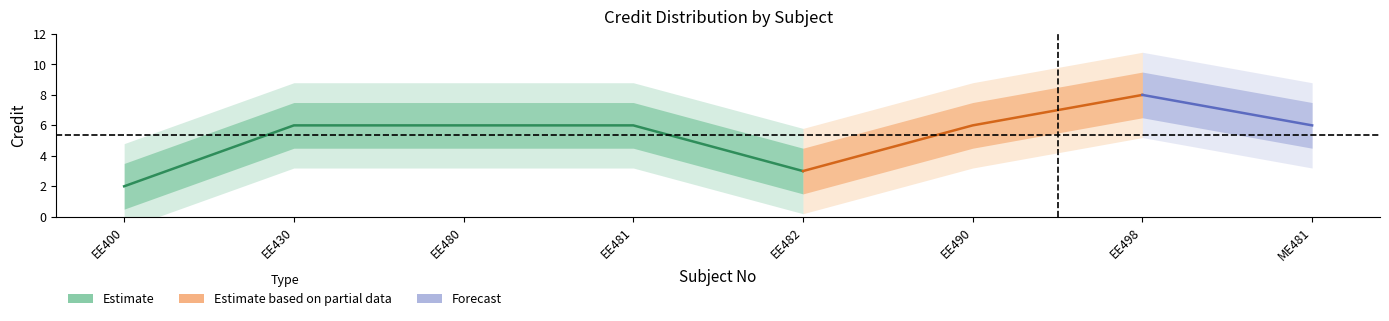

At which label does the data first exceed 6?

EE498